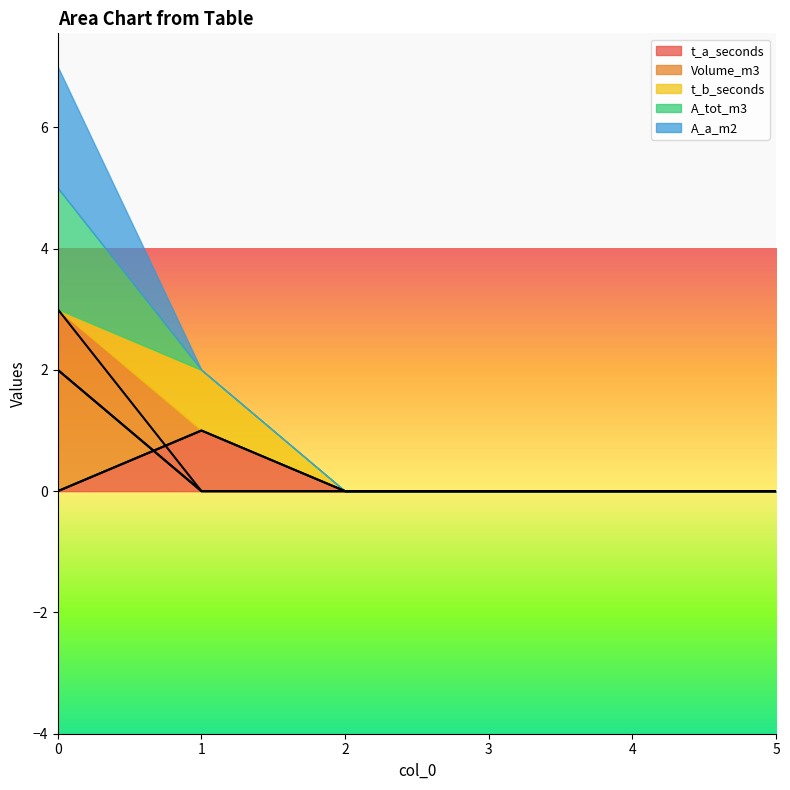

Where is the first local maximum for t_b_seconds?

1